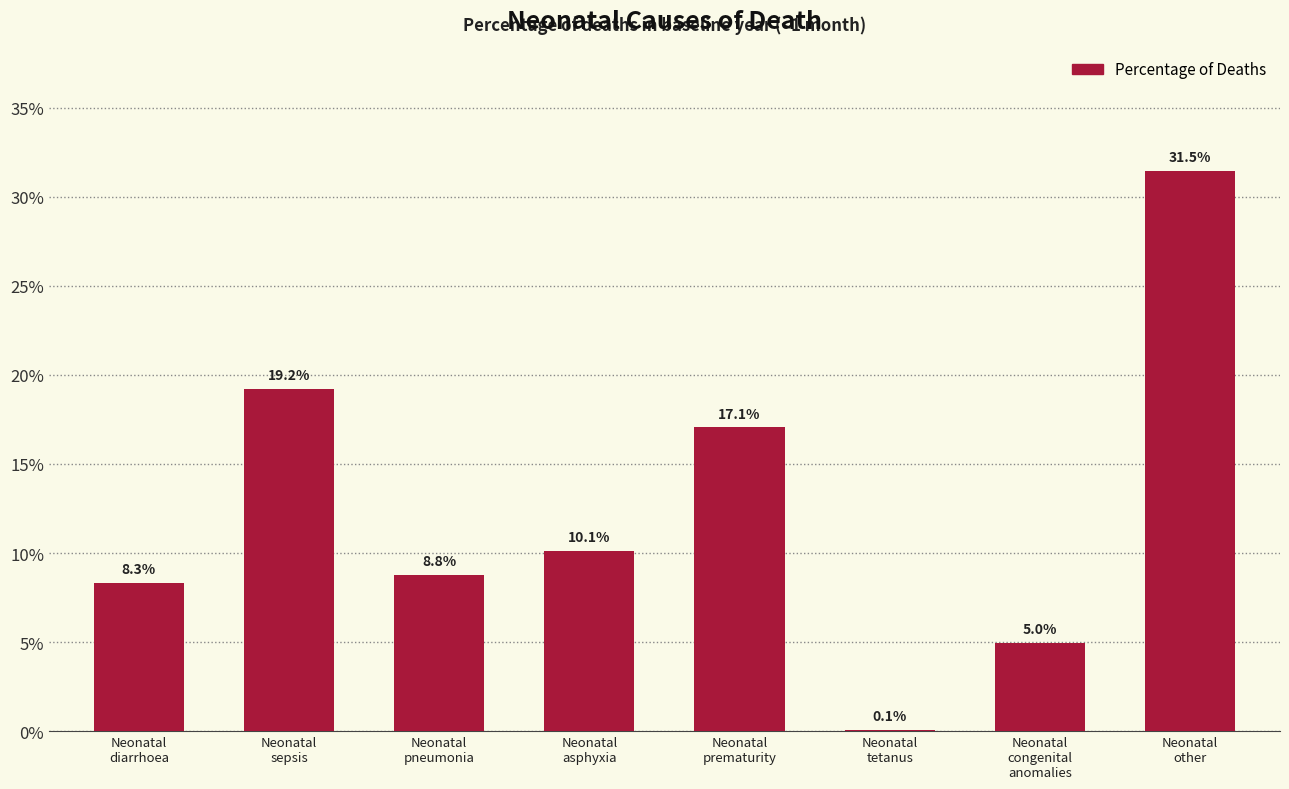

Are the bars horizontal?

No